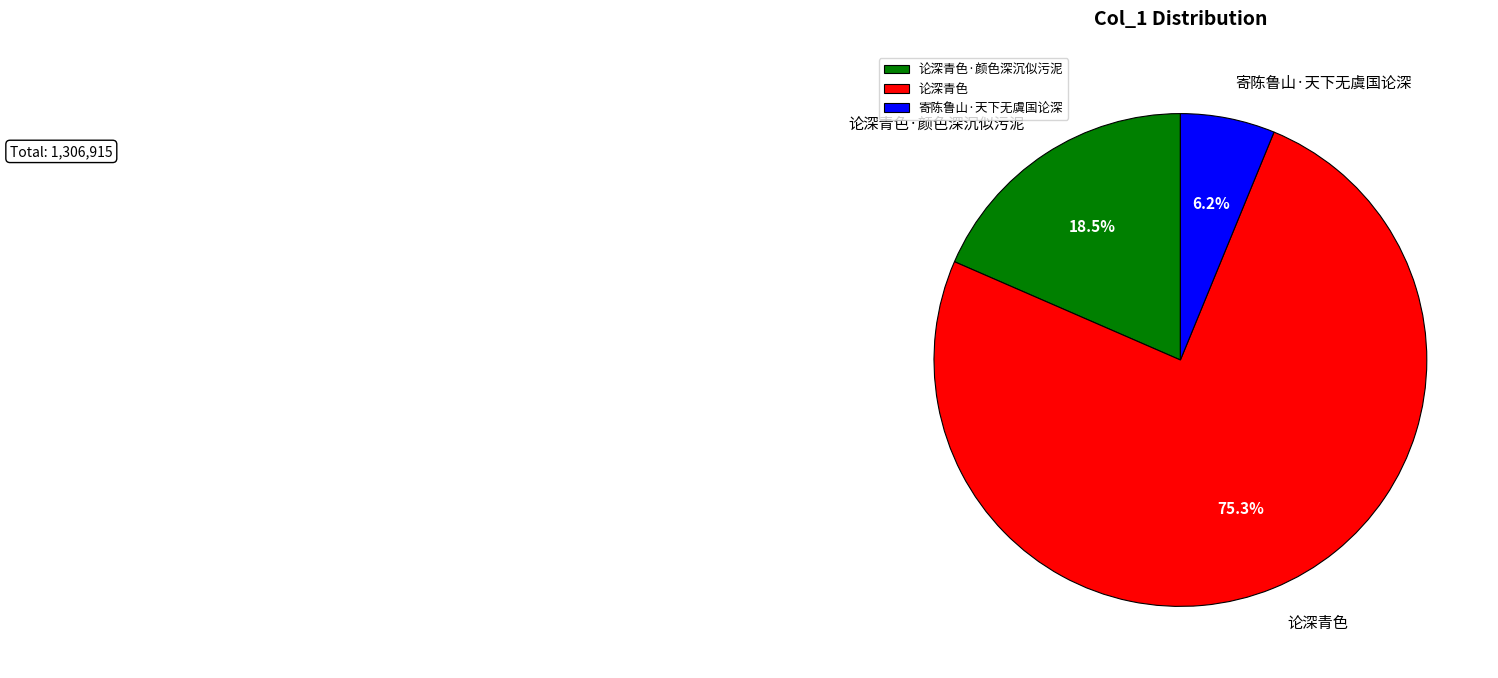

Is it true that 寄陈鲁山·天下无虞国论深 is 6% of the pie?

True